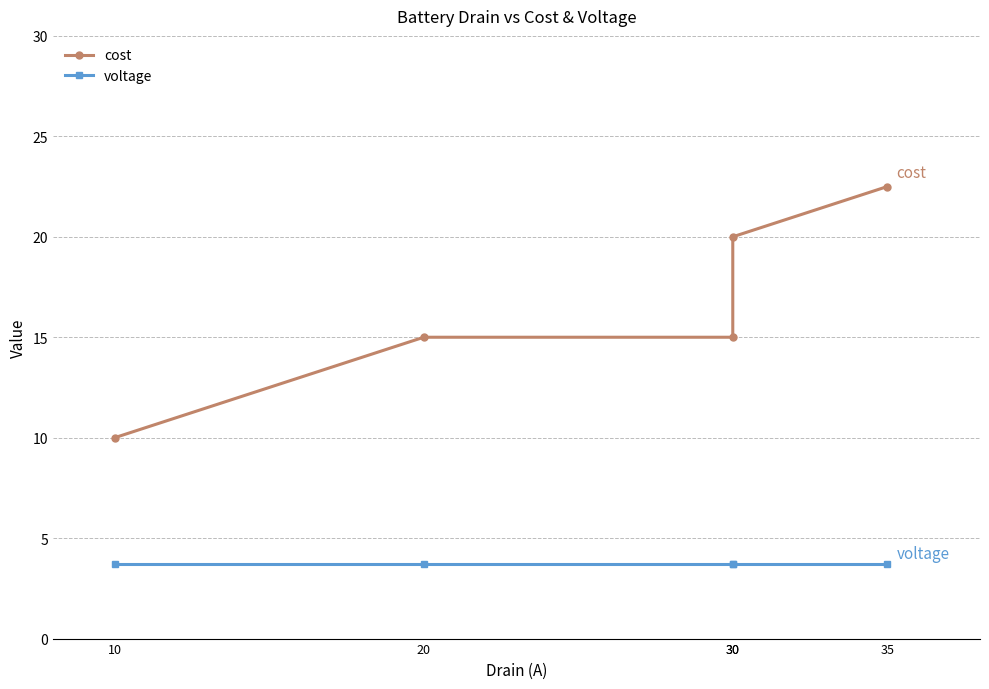

What is the average value of the cost series?

16.5